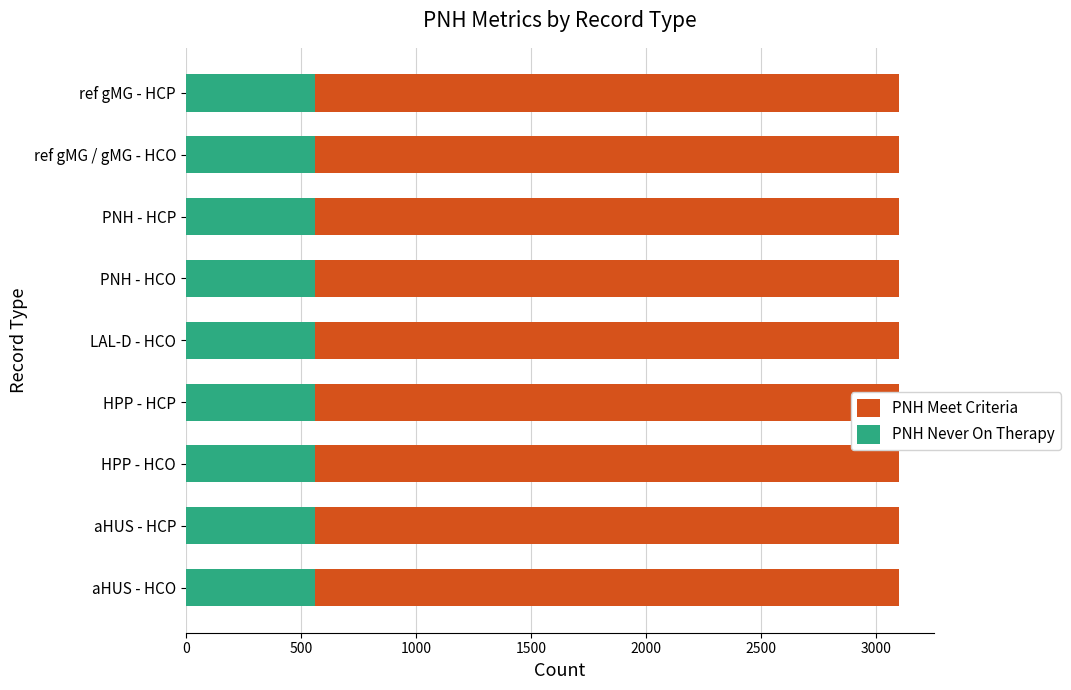

What are all the series names shown in the legend?

PNH Never On Therapy, PNH Meet Criteria